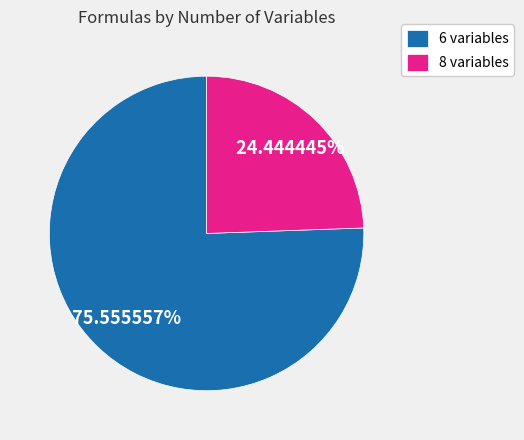

To the nearest percent, what is the average slice percentage?

50%